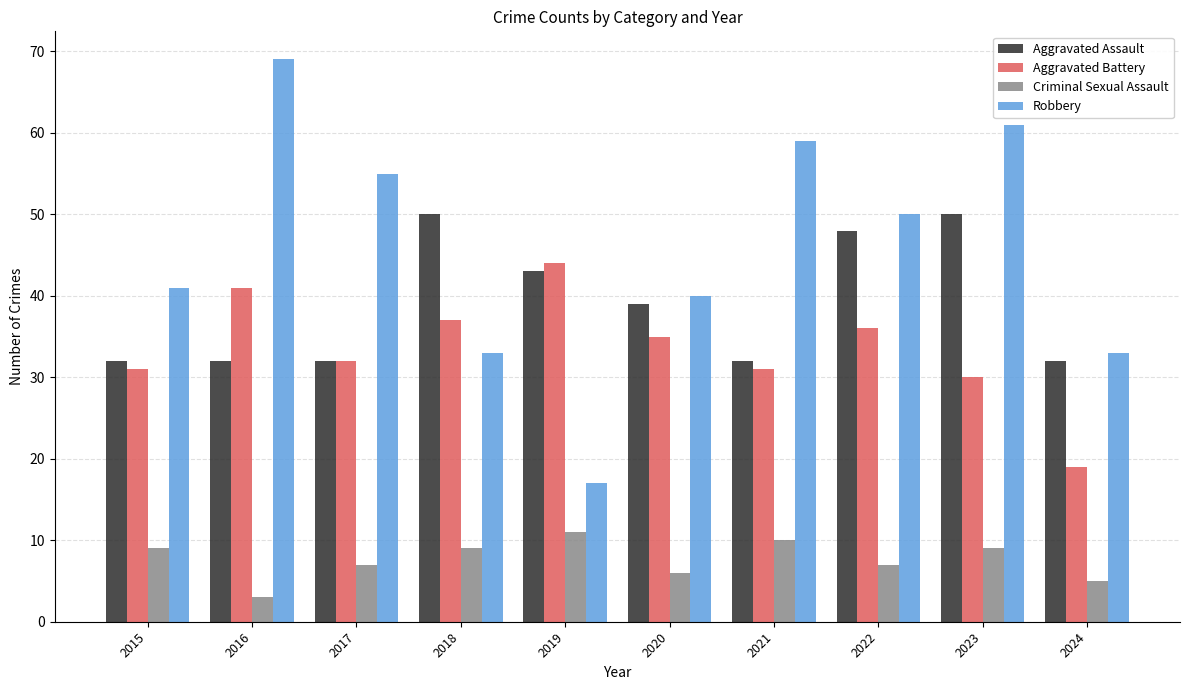

Reading right to left, list all the values displayed in this chart.

Aggravated Assault: 2024=32	2023=50	2022=48	2021=32	2020=39	2019=43	2018=50	2017=32	2016=32	2015=32
Aggravated Battery: 2024=19	2023=30	2022=36	2021=31	2020=35	2019=44	2018=37	2017=32	2016=41	2015=31
Criminal Sexual Assault: 2024=5	2023=9	2022=7	2021=10	2020=6	2019=11	2018=9	2017=7	2016=3	2015=9
Robbery: 2024=33	2023=61	2022=50	2021=59	2020=40	2019=17	2018=33	2017=55	2016=69	2015=41